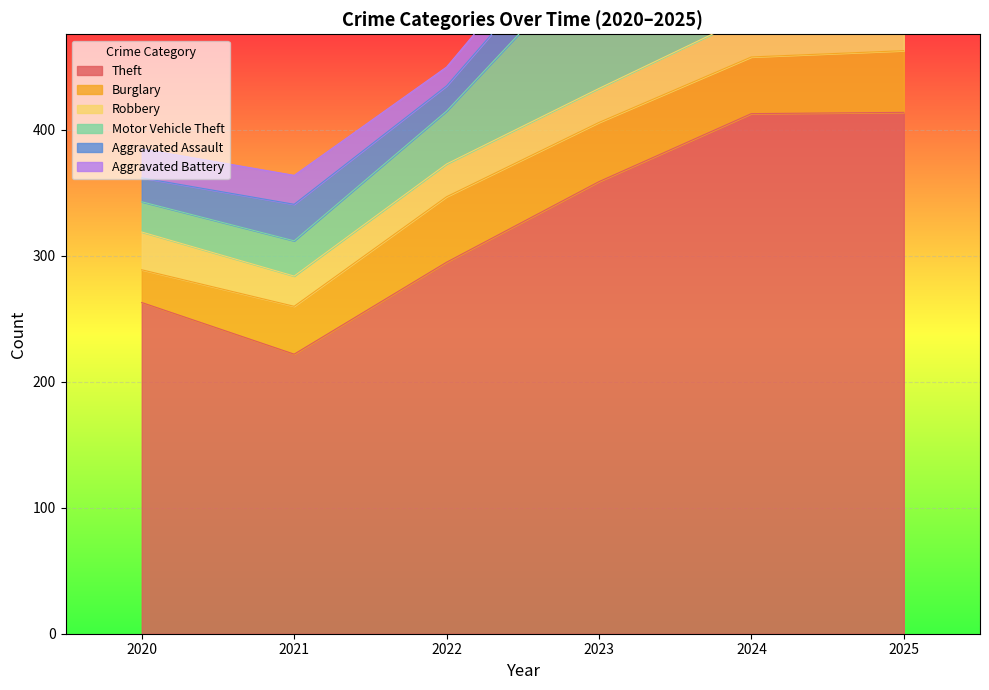

What is the difference between the Aggravated Battery values at 2025 and 2022?

7